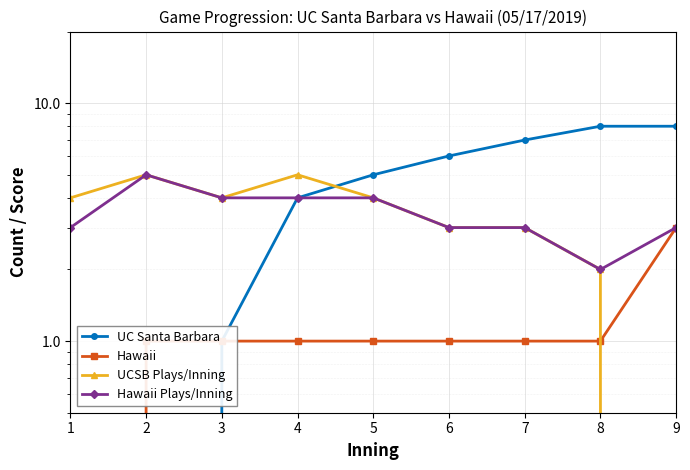

True or false: Hawaii and Hawaii Plays/Inning intersect in this chart.

False